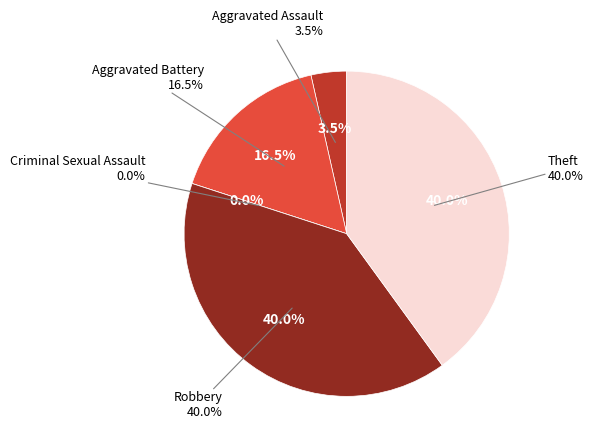

Which category has the biggest portion of the pie?

Robbery